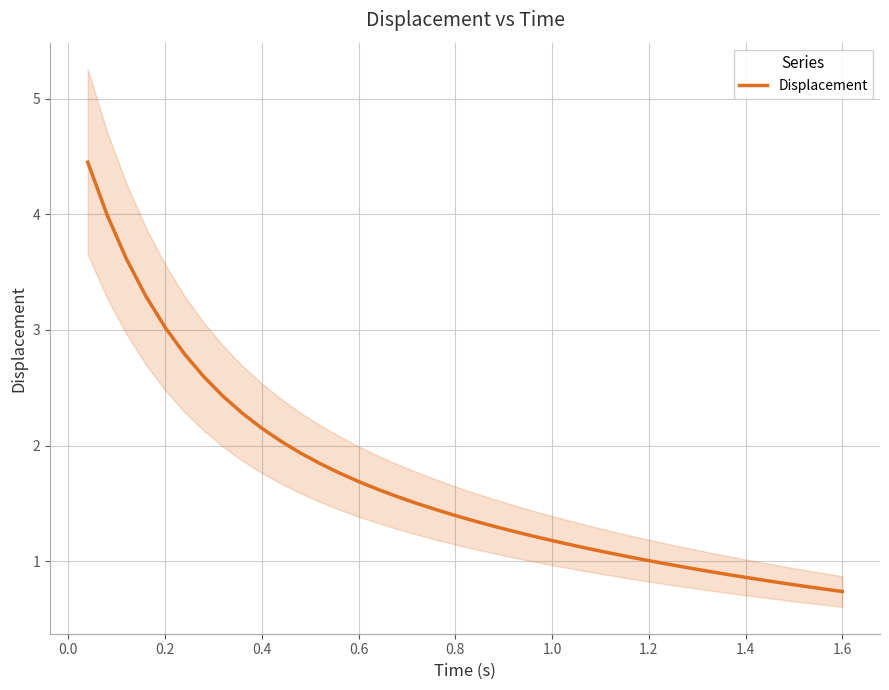

The value of Displacement at 1.4 is 1.4. True or false?

False